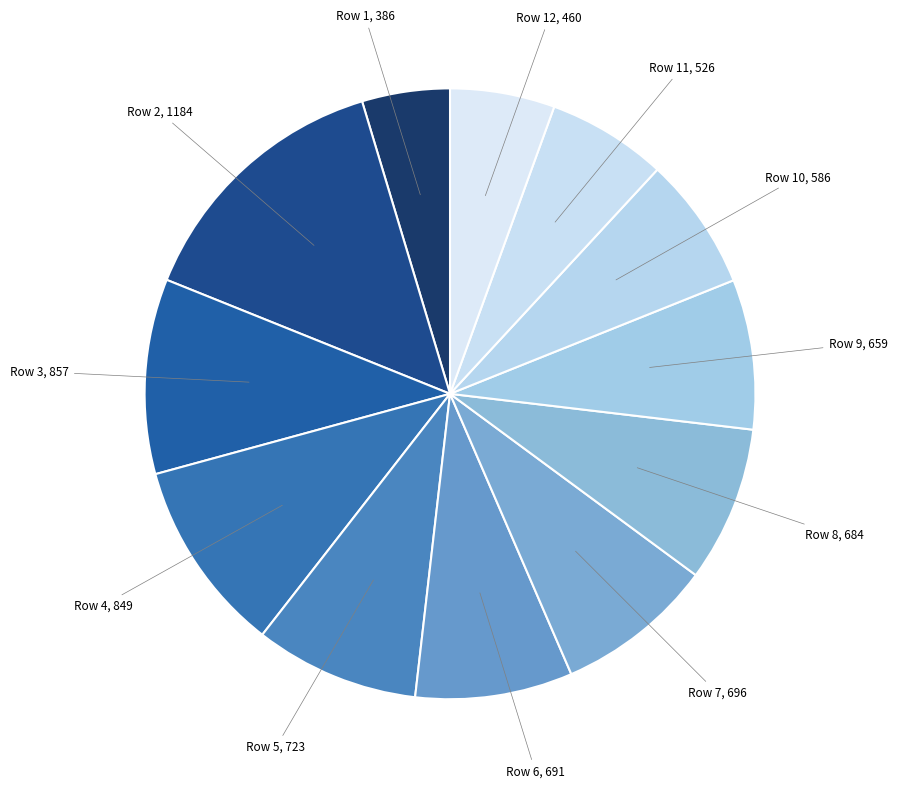

Count the number of slices in the pie.

12